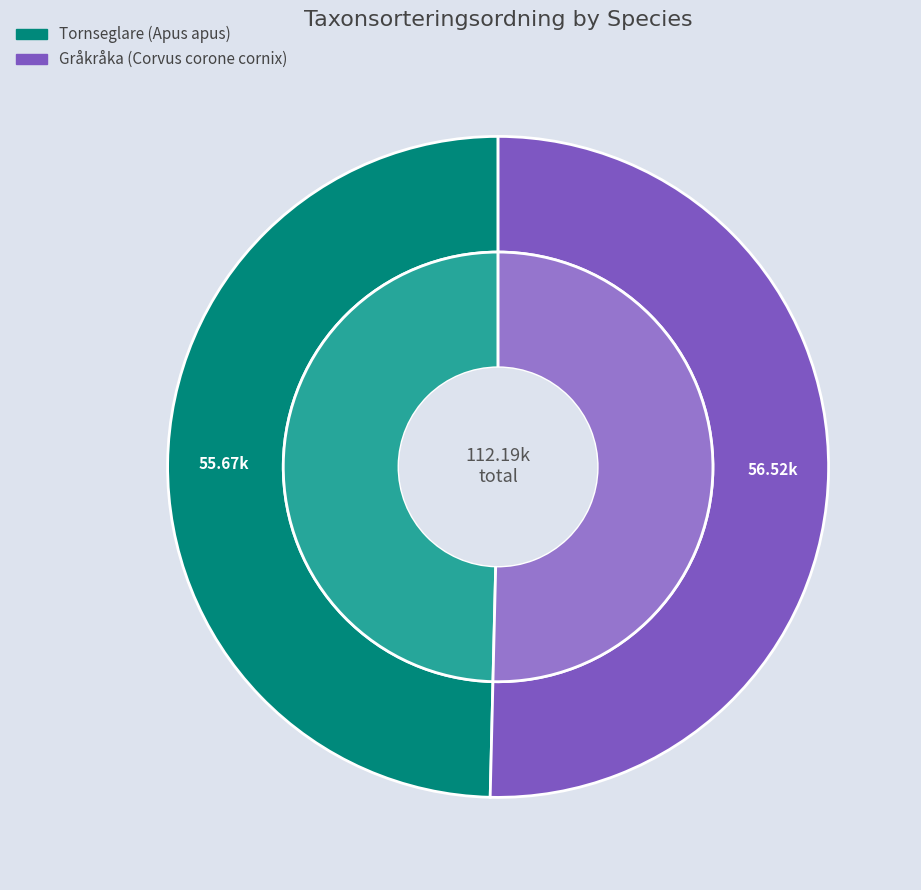

Rank the categories by value from highest to lowest.

Gråkråka (Corvus corone cornix), Tornseglare (Apus apus)